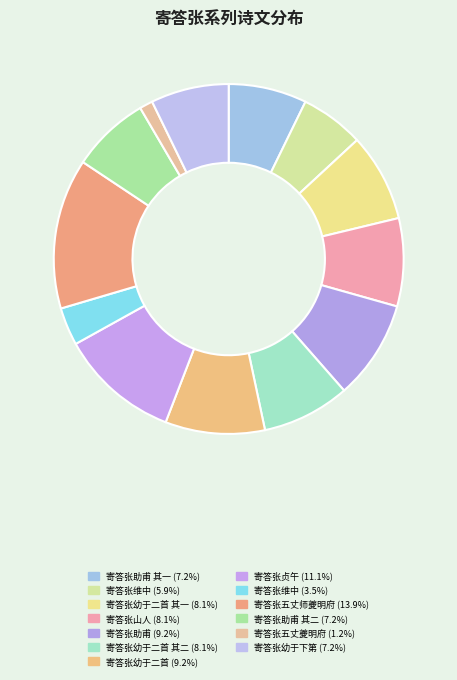

How many segments does this pie chart have?

13